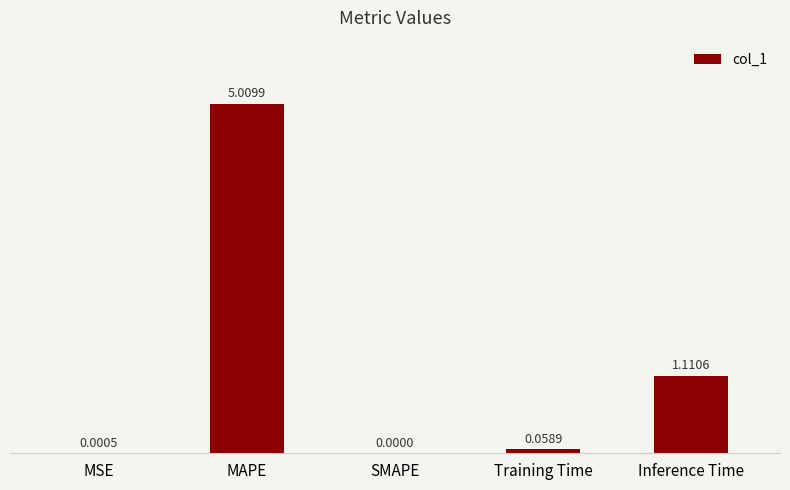

Between SMAPE and MAPE, which is larger?

MAPE